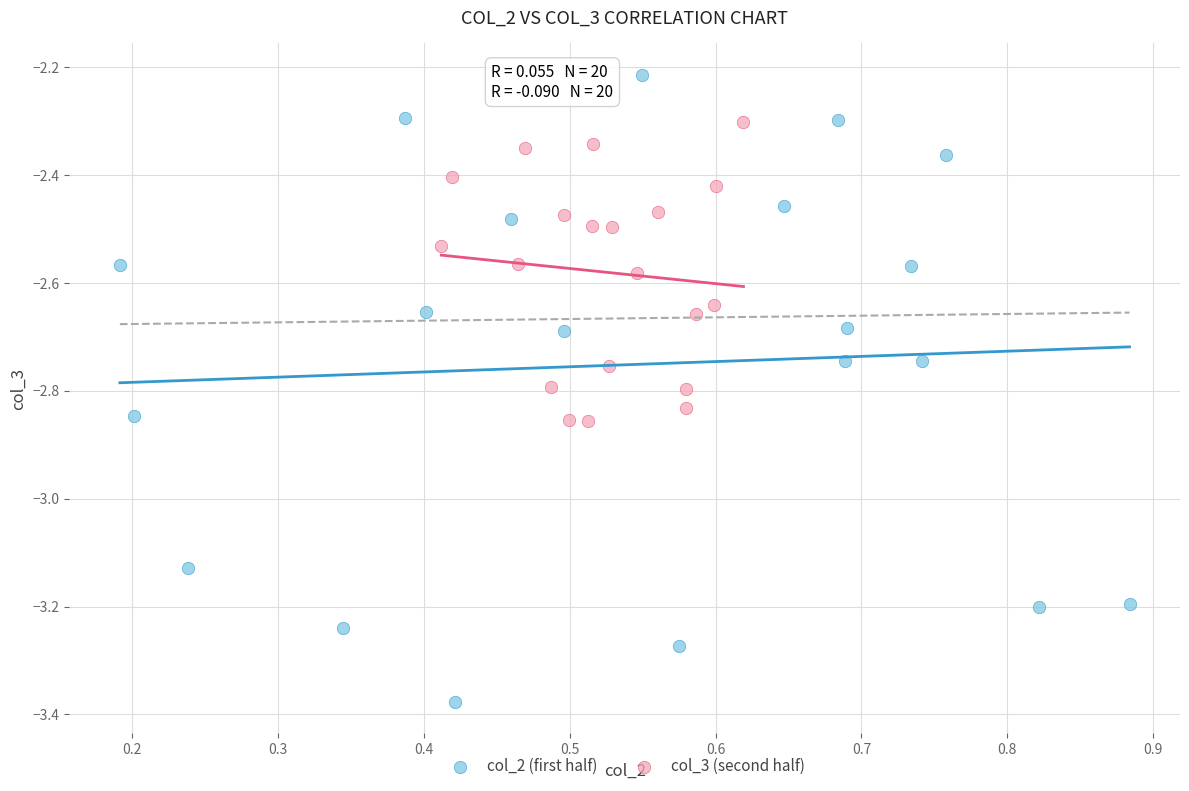

What are all the series names shown in the legend?

col_2 (first half), col_3 (second half)